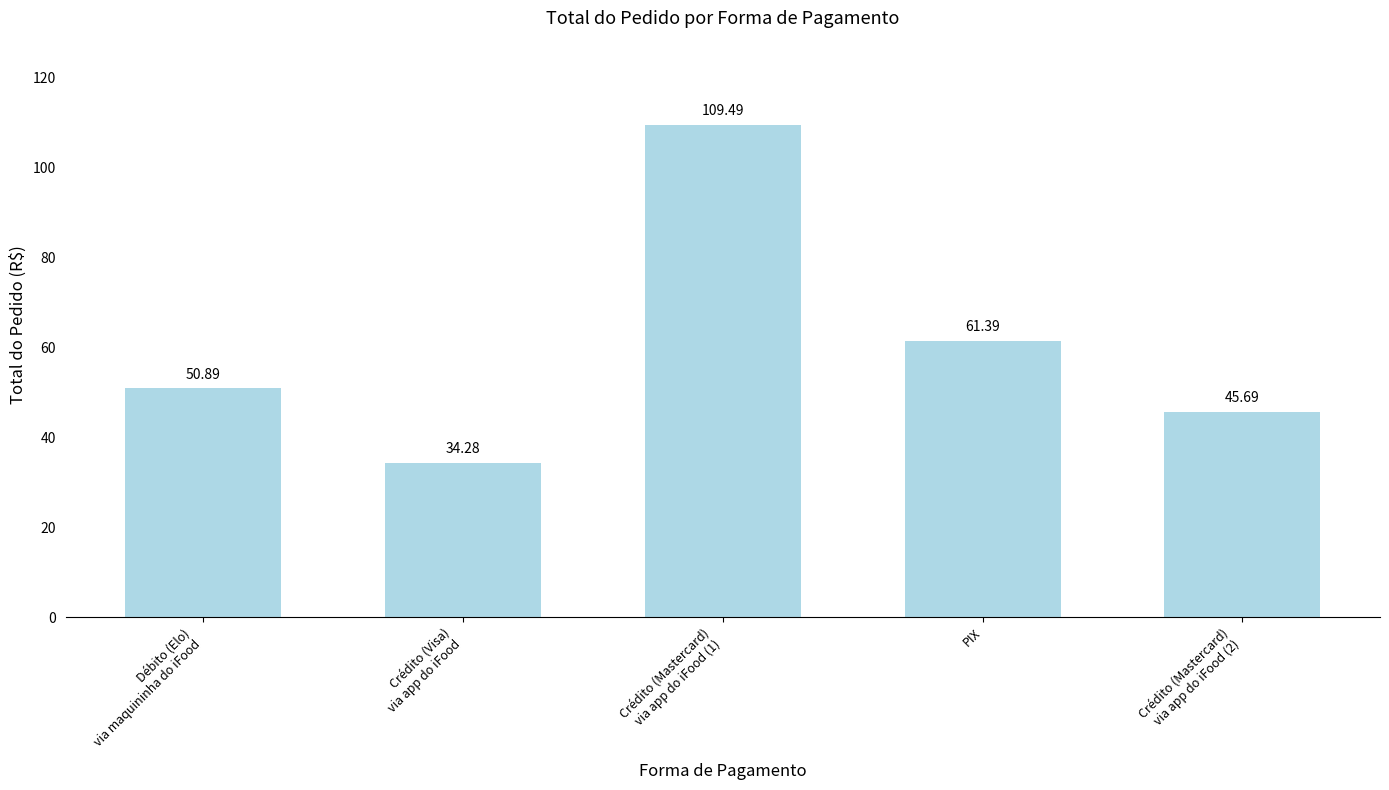

Where does the data first go above 50?

Débito (Elo)
via maquininha do iFood